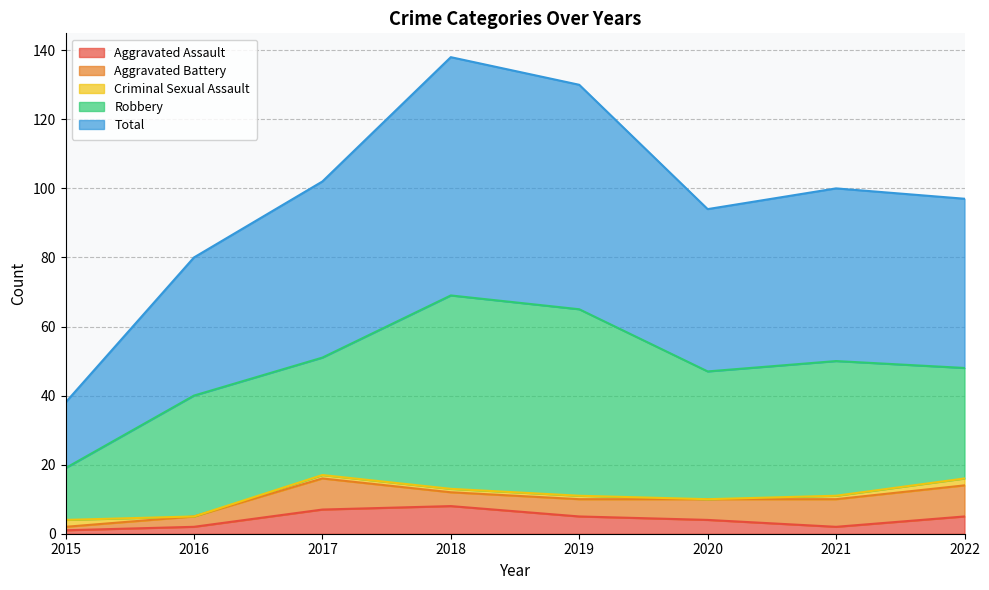

List the series in order of their peak value, lowest first.

Criminal Sexual Assault, Aggravated Assault, Aggravated Battery, Robbery, Total